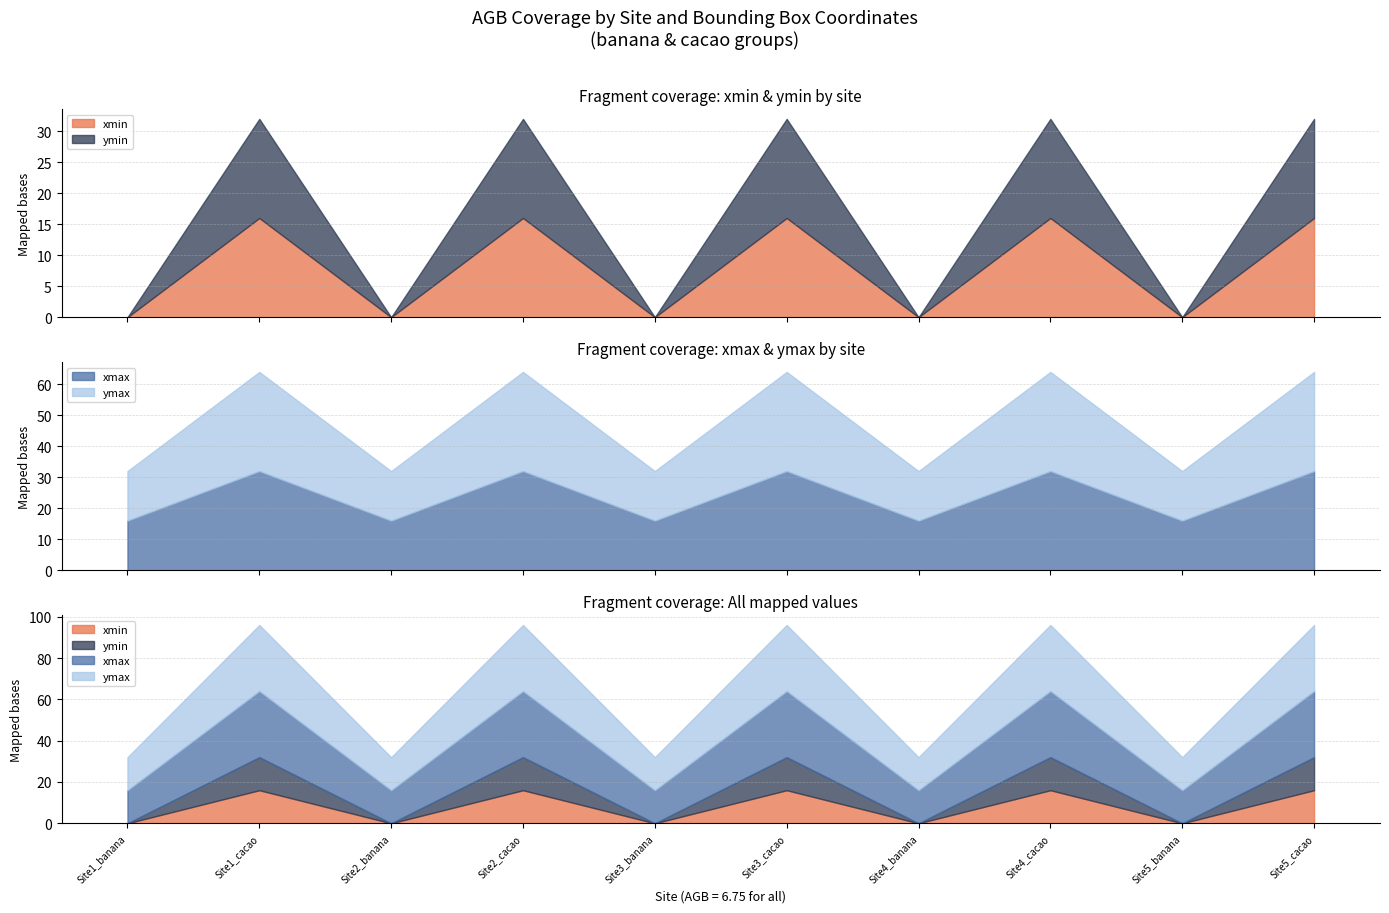

True or false: ymin and xmax cross at least once.

False